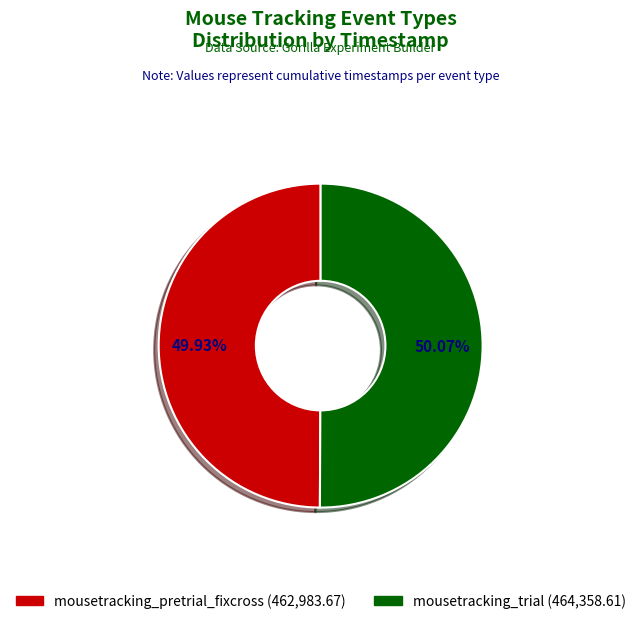

What percentage is NOT represented by mousetracking_trial?

49.9%